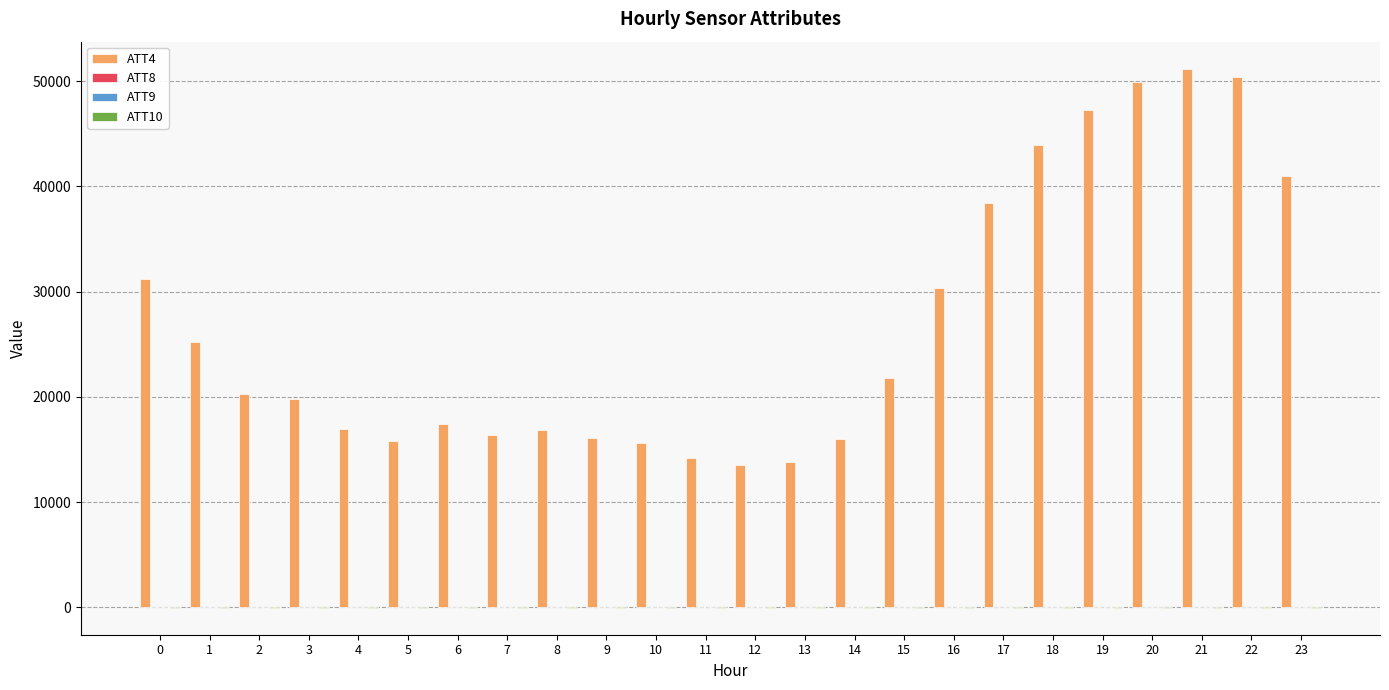

What is the greatest value displayed?

51200.0